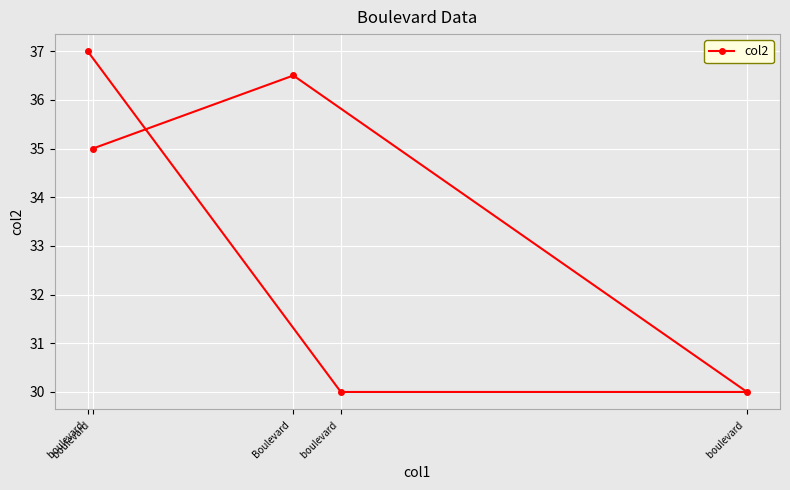

What is the difference between the second highest and second lowest values?

6.5